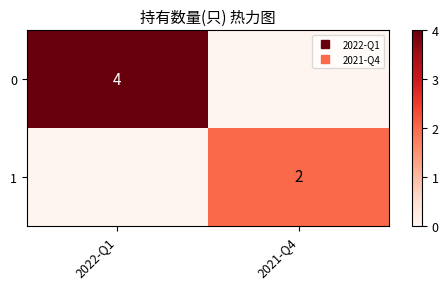

How many values in 1 are above zero?

1